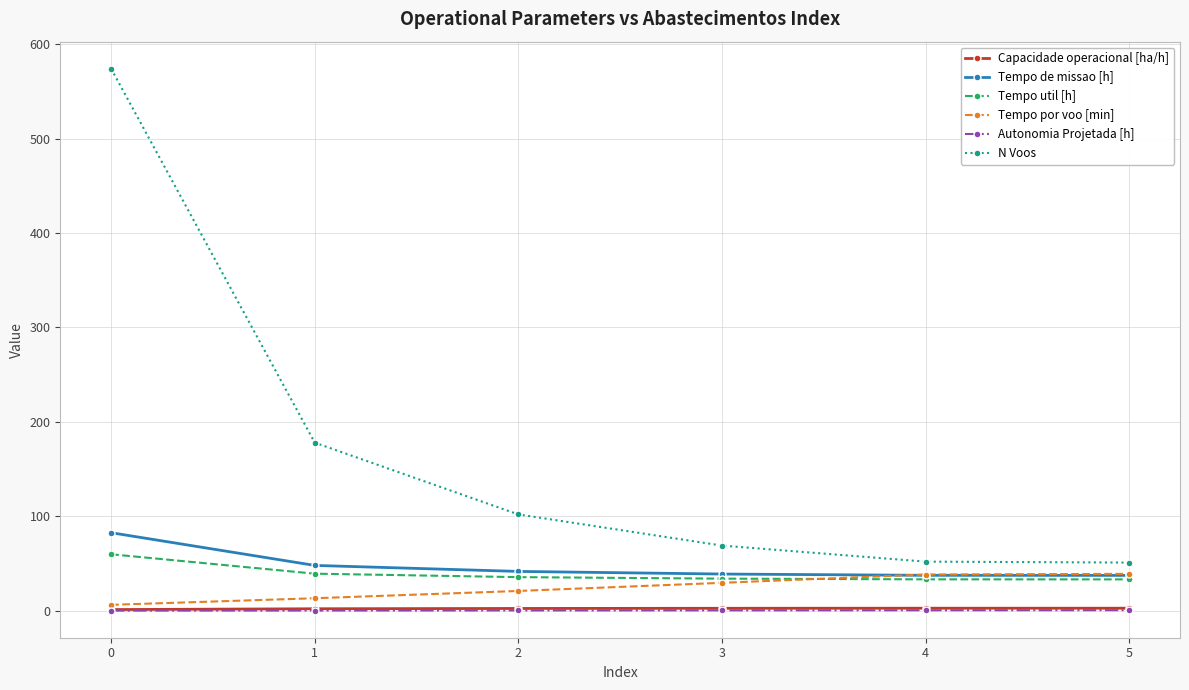

Which series has the largest total across all categories?

N Voos